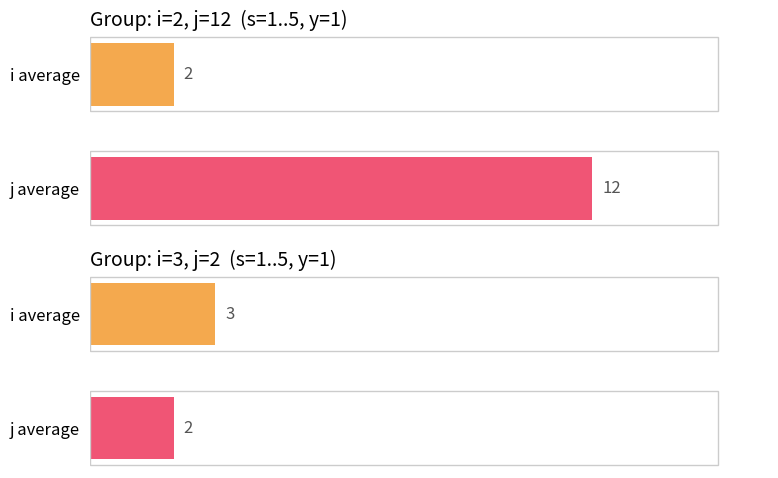

Which has a higher value, 5 or 2?

2